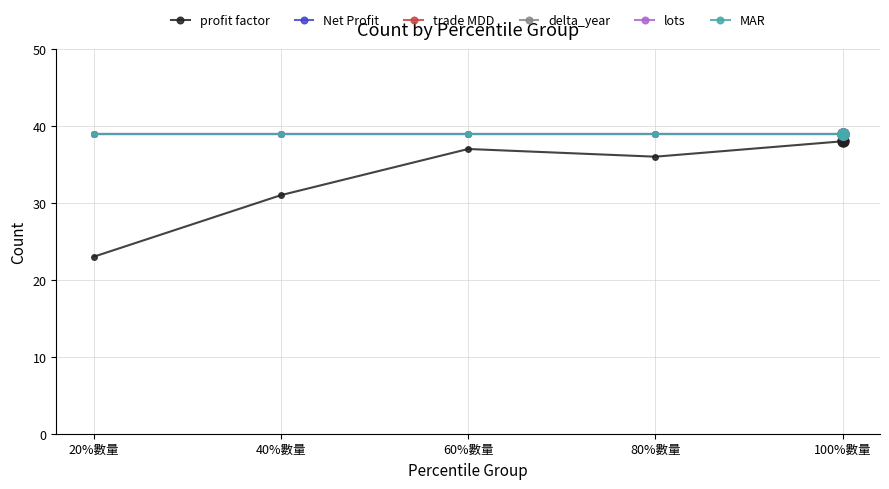

List the series in order of their peak value, highest first.

Net Profit, trade MDD, delta_year, lots, MAR, profit factor